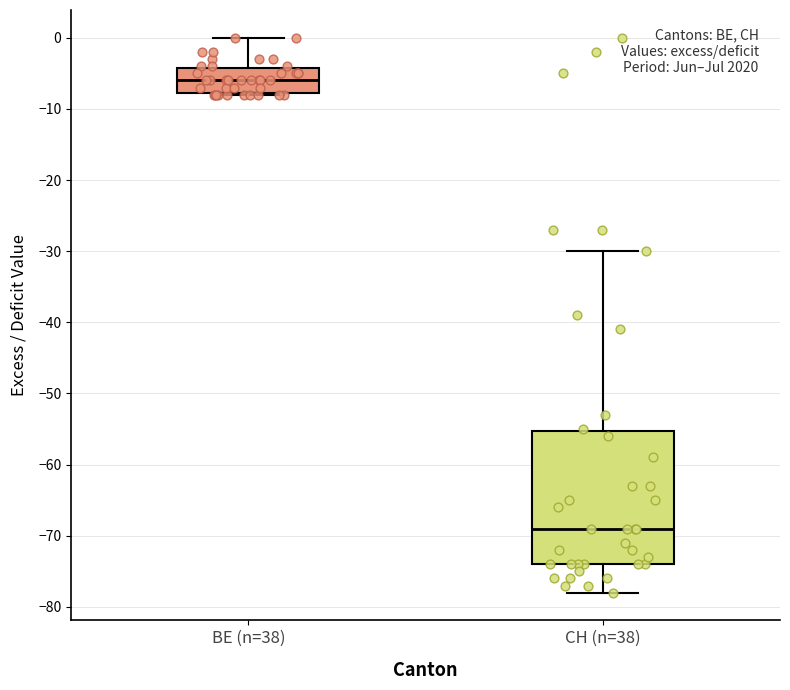

Comparing the boxes themselves (not the whiskers), which one is the tallest?

CH (n=38)